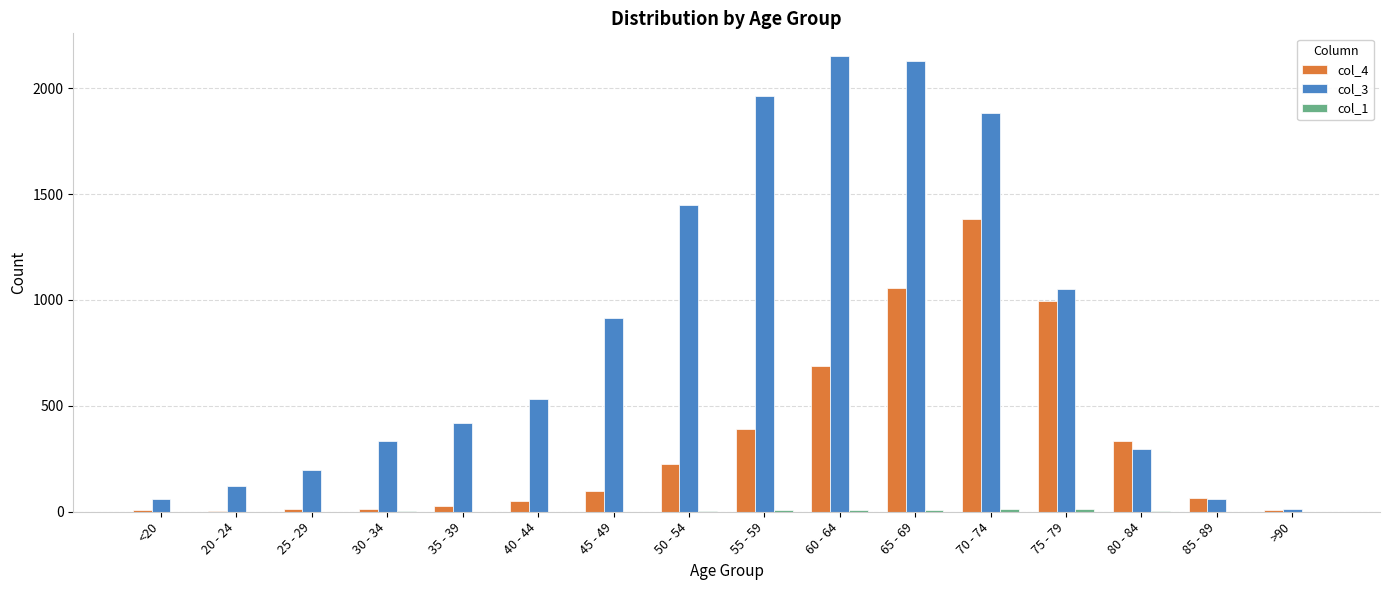

Are the bars grouped side by side (vs. stacked)?

Yes